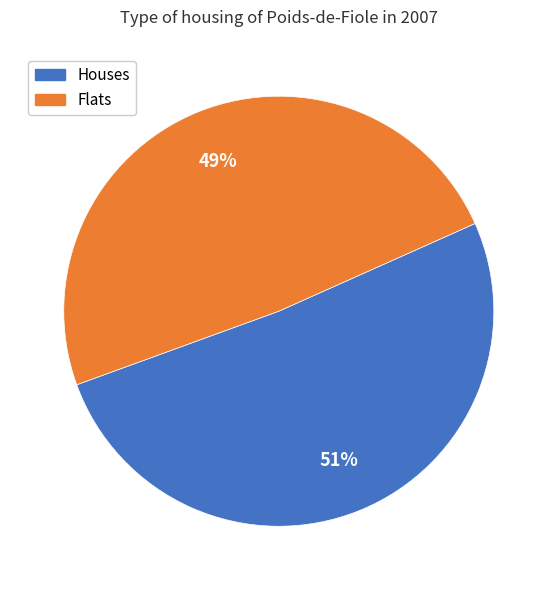

Rank the categories by value from highest to lowest.

Houses, Flats